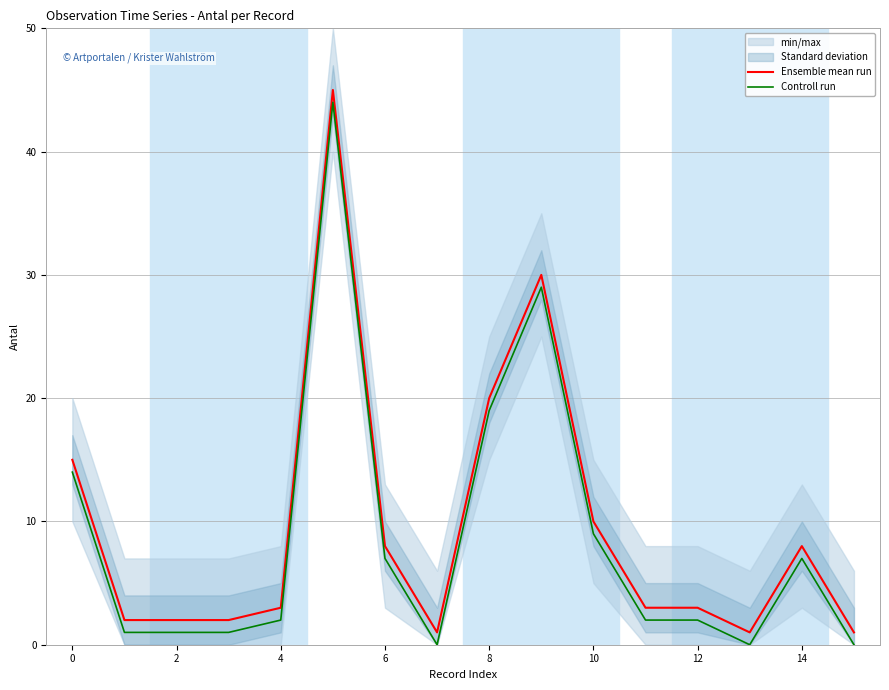

True or false: Ensemble mean run and Controll run intersect in this chart.

False